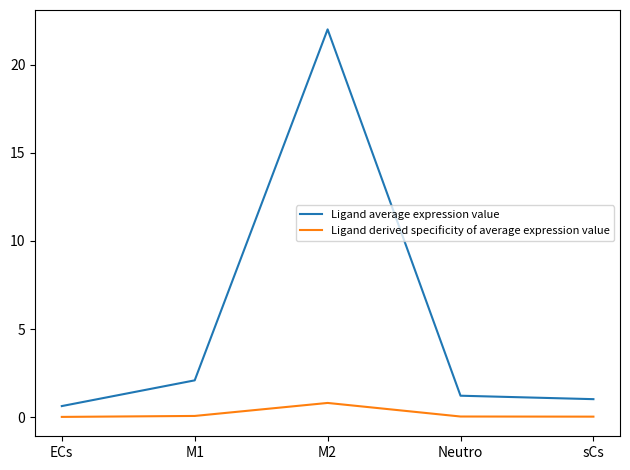

Between M1 and M2, which series saw the biggest shift?

Ligand average expression value